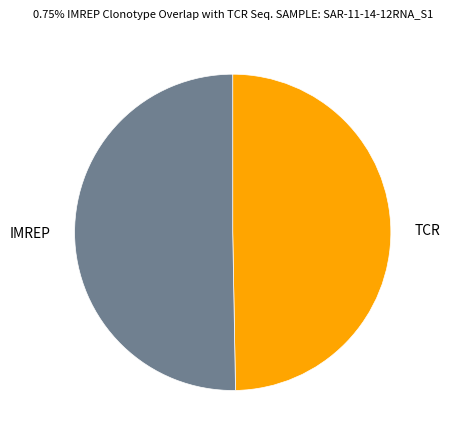

Which has a higher value, TCR or IMREP?

IMREP